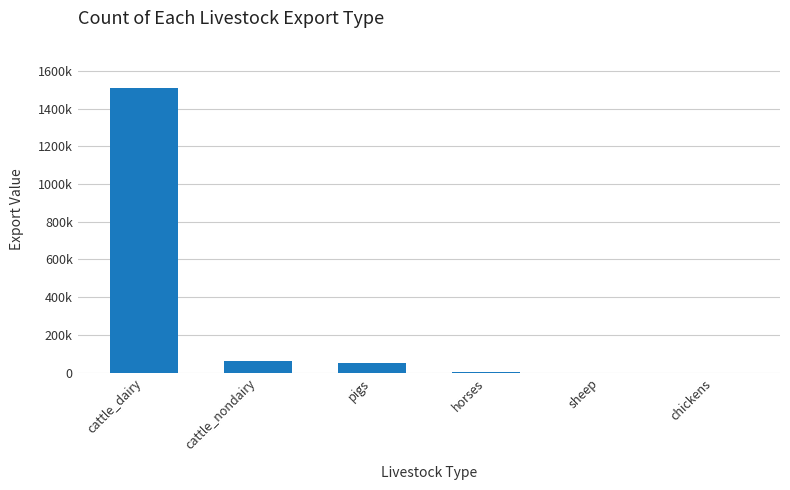

Are the bars horizontal?

No